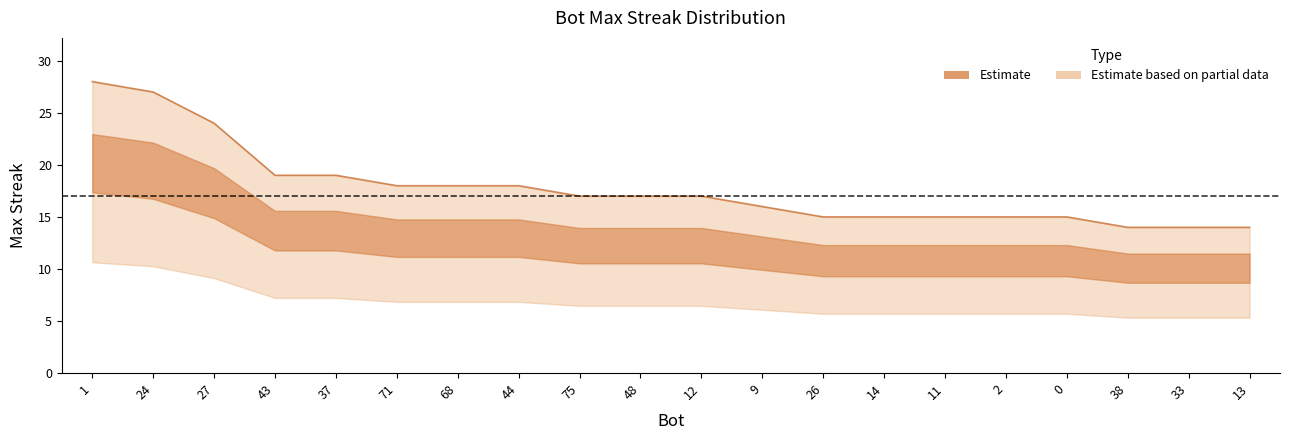

What is the minimum value shown in the chart?

14